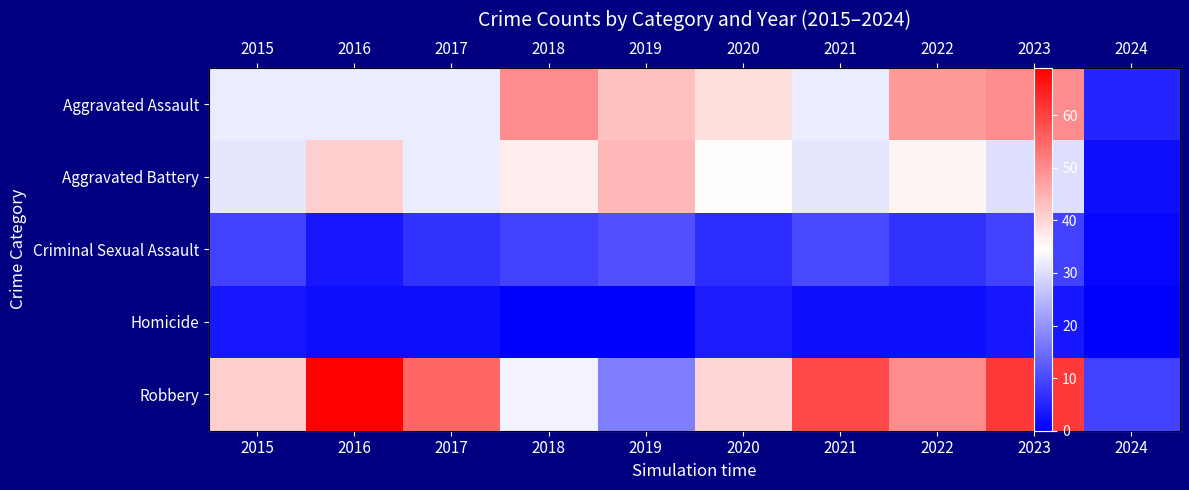

Is it true that Robbery equals 61 at 2023?

True